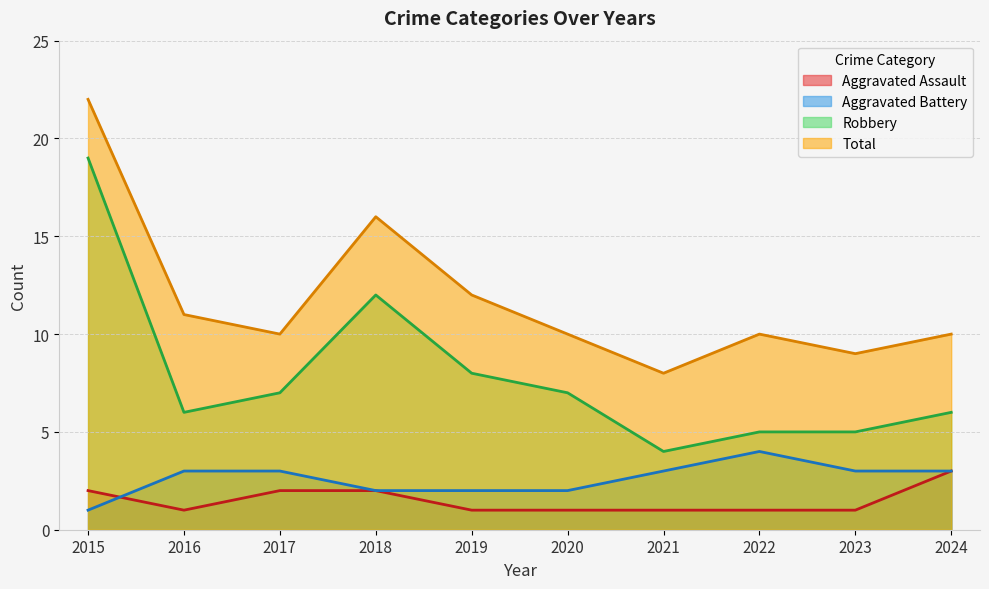

What is the value of the Robbery point at the 7th from the left?

4